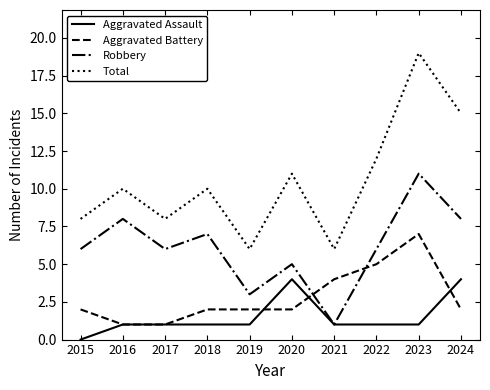

Which category has the lowest value across all series?

2015